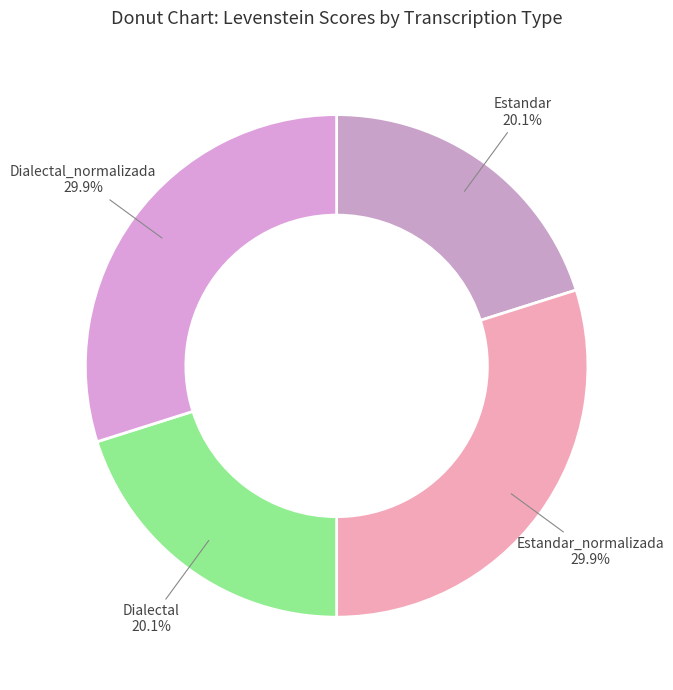

How many segments does this pie chart have?

4